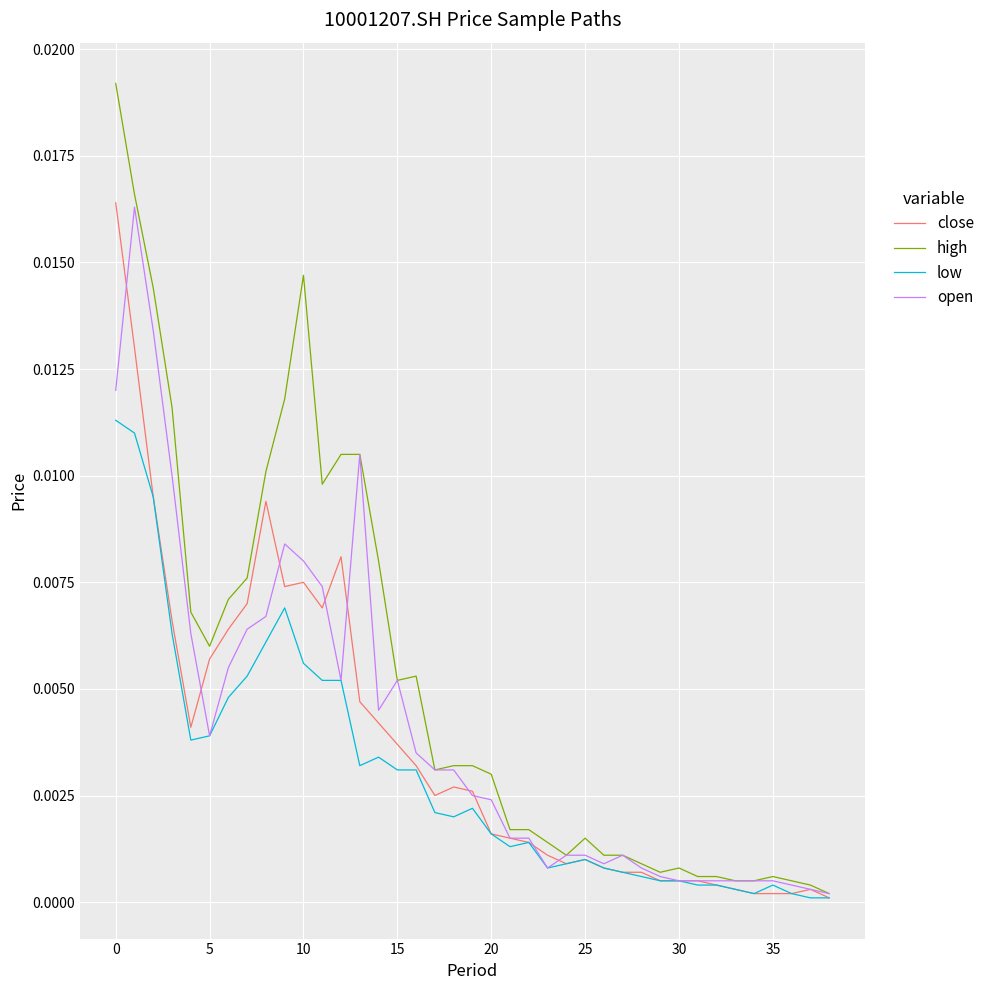

Which series has the widest spread of values?

high